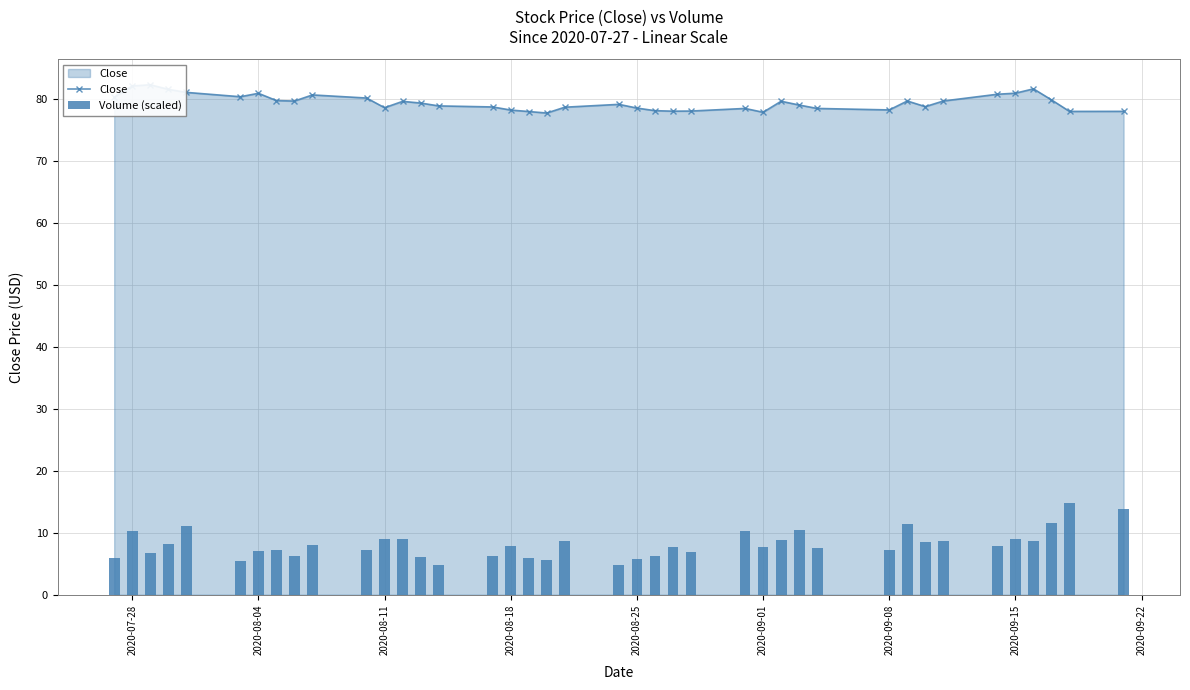

How many values in the Close series are below 79?

19